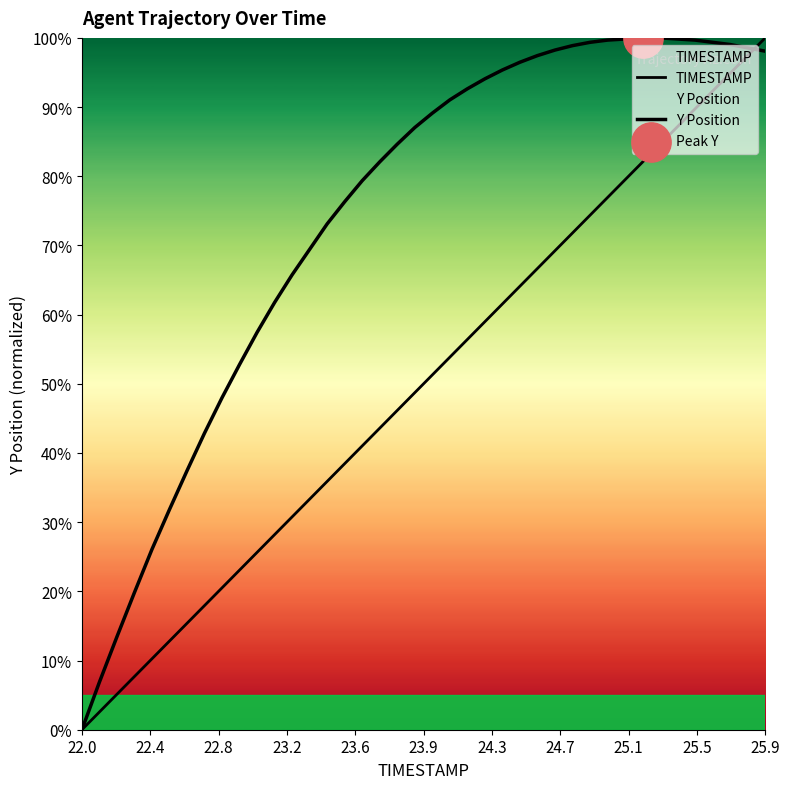

Which series has the largest Y range (max minus min)?

TIMESTAMP